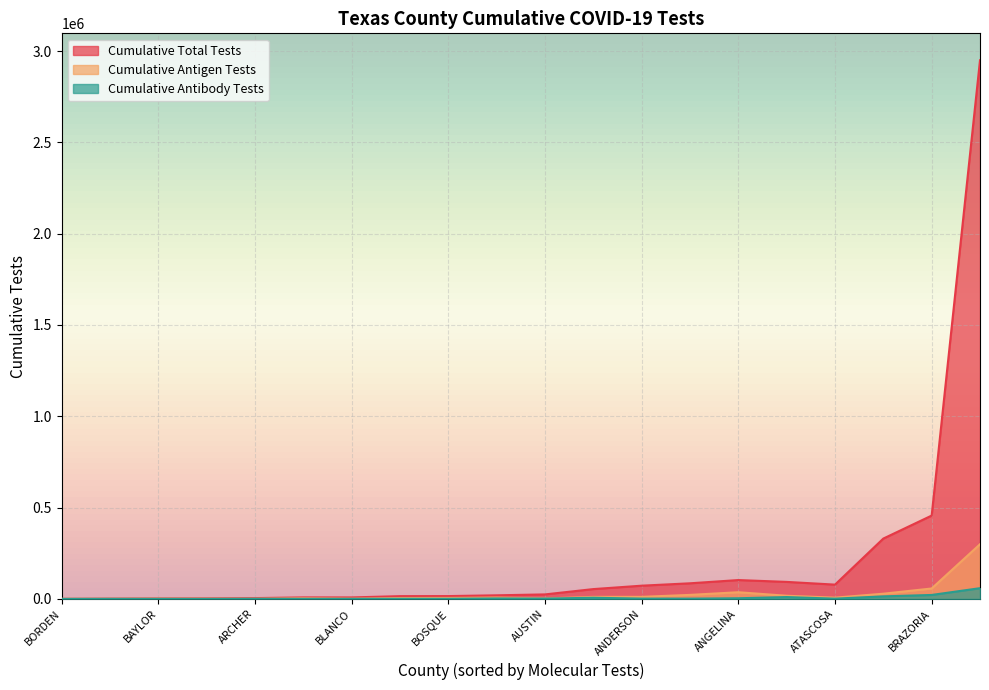

True or false: Cumulative Total Tests and Cumulative Antibody Tests intersect in this chart.

False